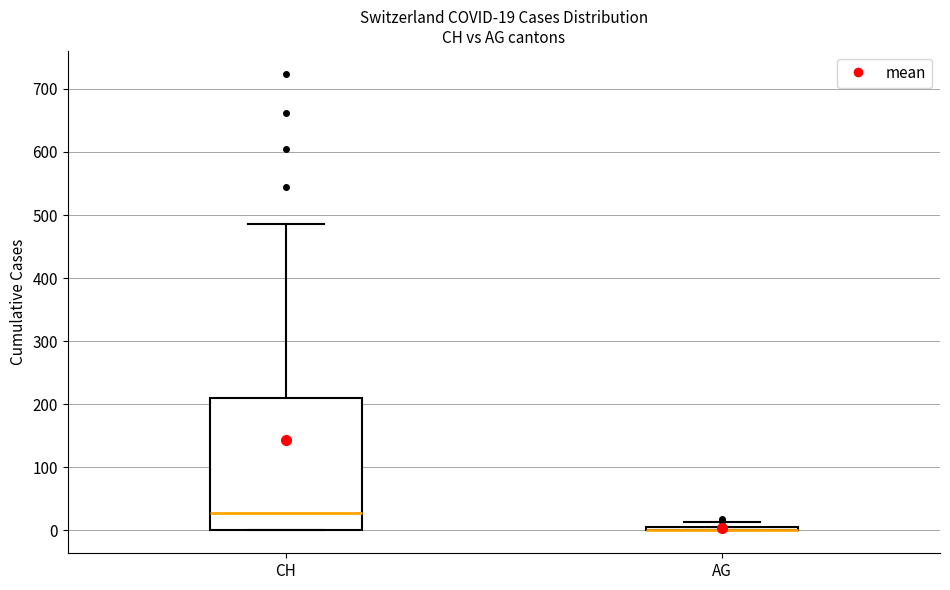

Which box is the tallest, from its lower edge to its upper edge?

CH